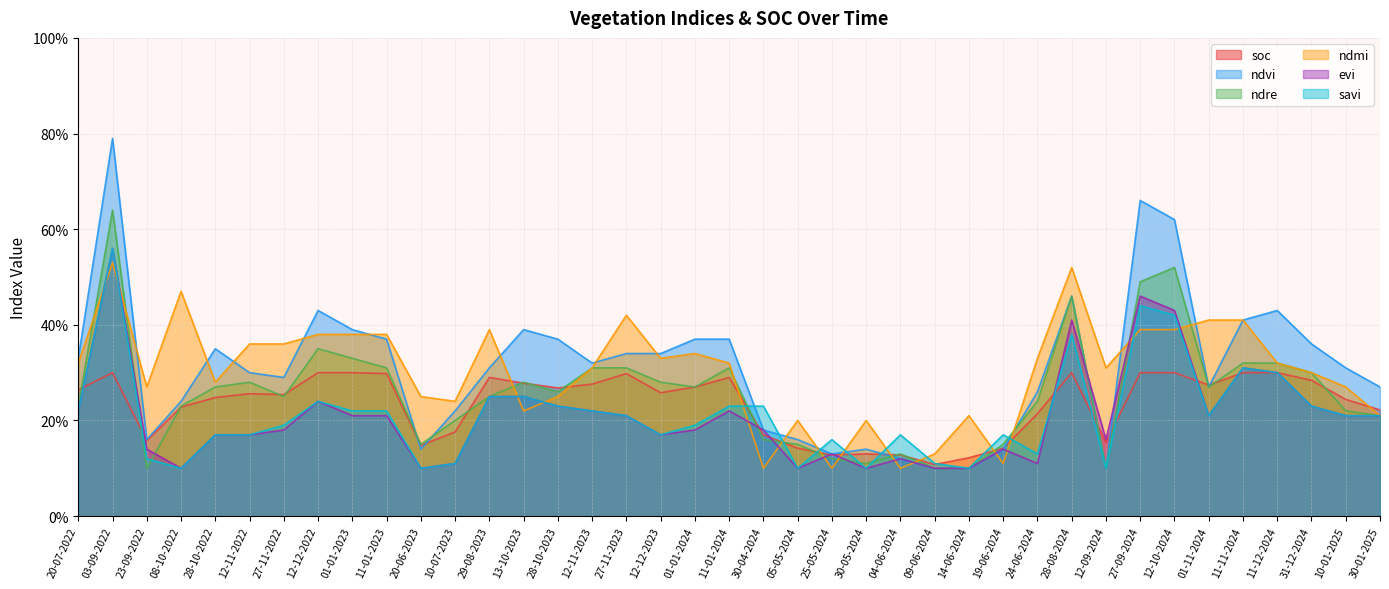

Between 01-11-2024 and 23-09-2022, which is larger?

01-11-2024